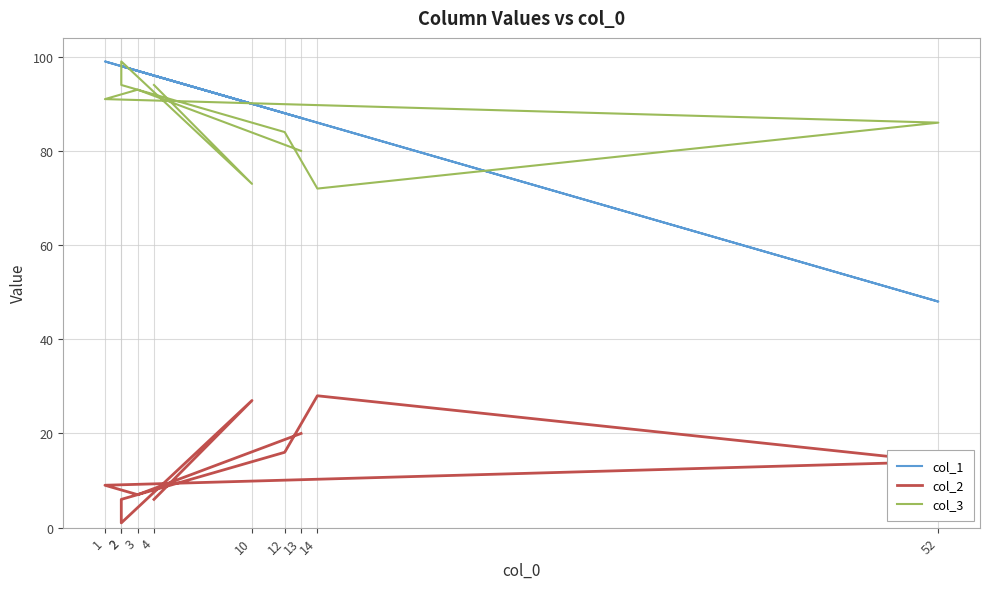

In col_1, how many points are higher than both neighbors (excluding endpoints)?

1